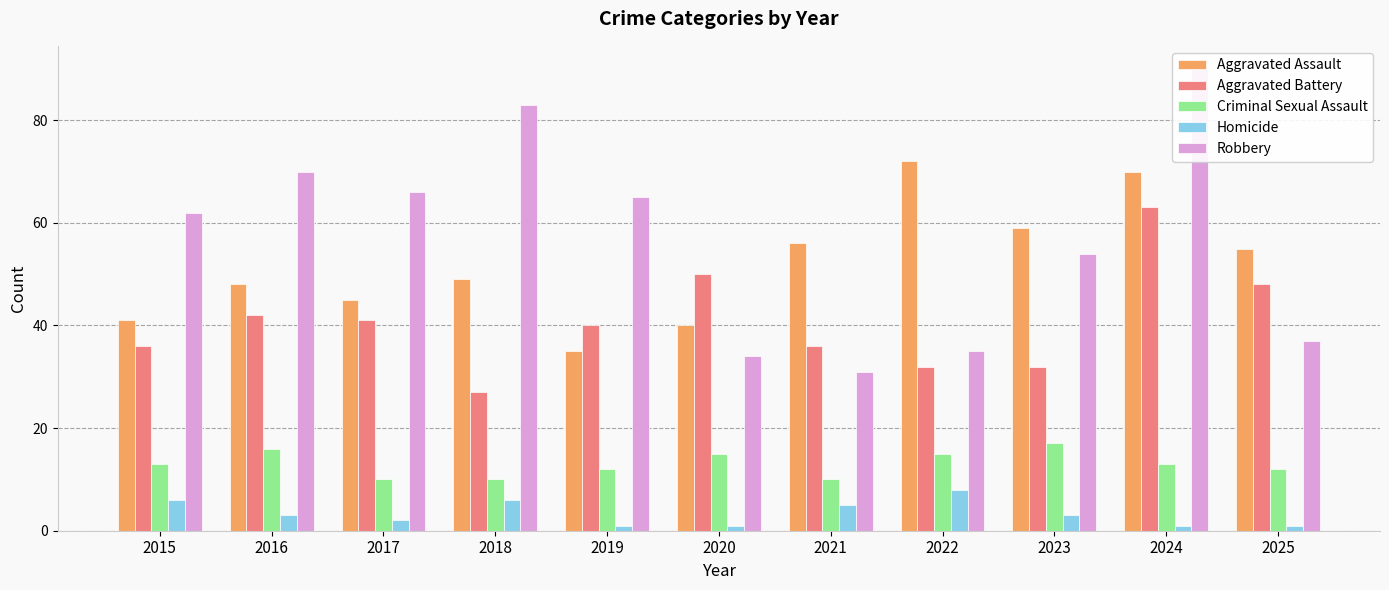

True or false: Criminal Sexual Assault has a value of 10 at 2021.

True